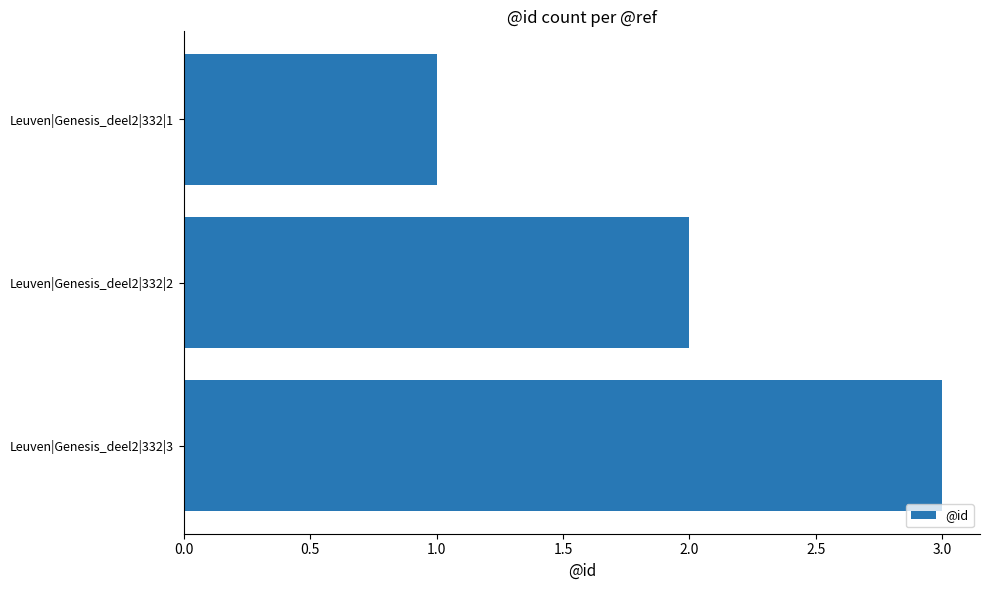

Rank the categories by value from highest to lowest.

Leuven|Genesis_deel2|332|3, Leuven|Genesis_deel2|332|2, Leuven|Genesis_deel2|332|1